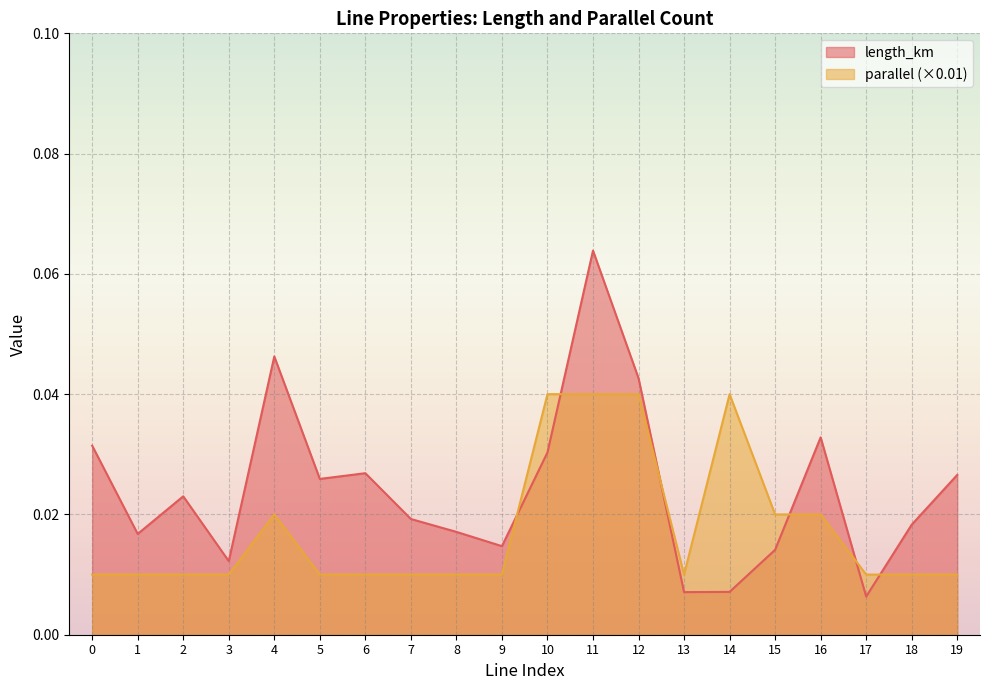

Which series changed the most between 1 and 19?

length_km